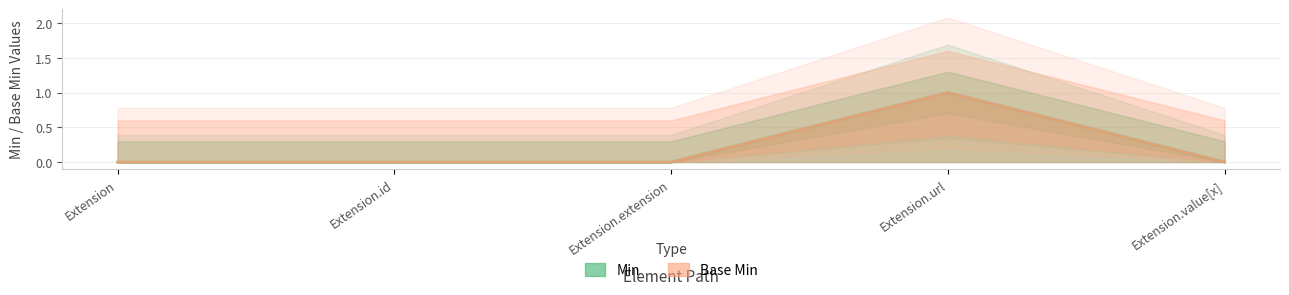

Between Extension.extension and Extension, which is larger?

Extension.extension